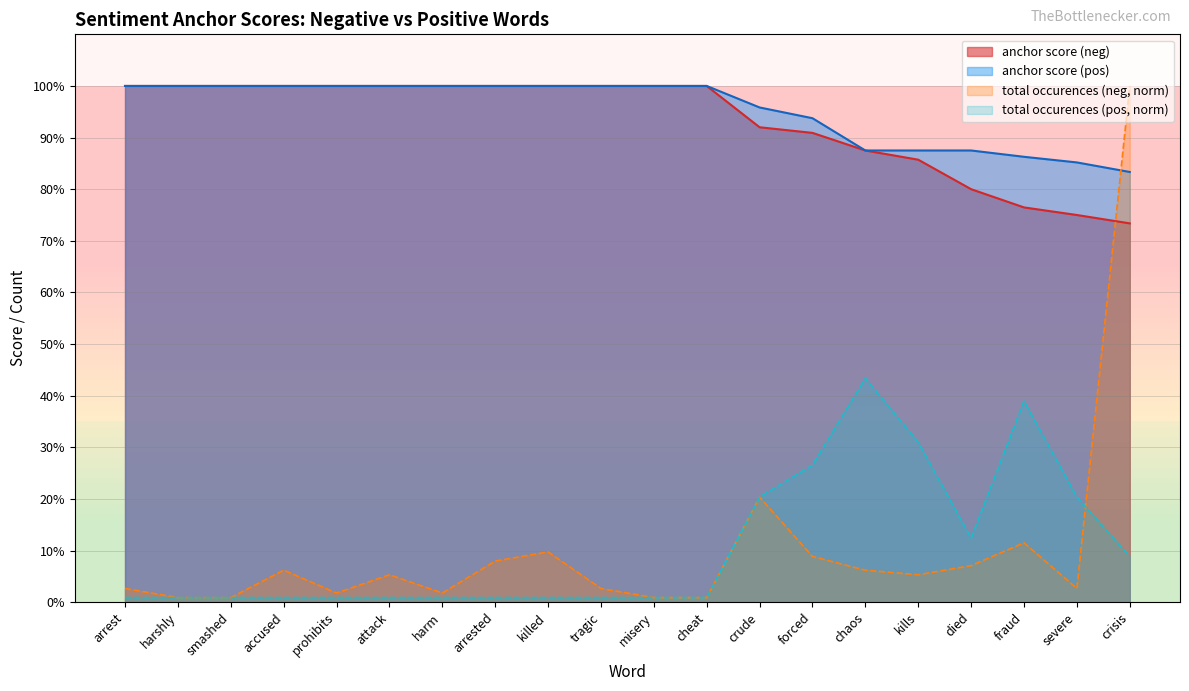

True or false: total occurences (pos) and total occurences (neg) intersect in this chart.

True